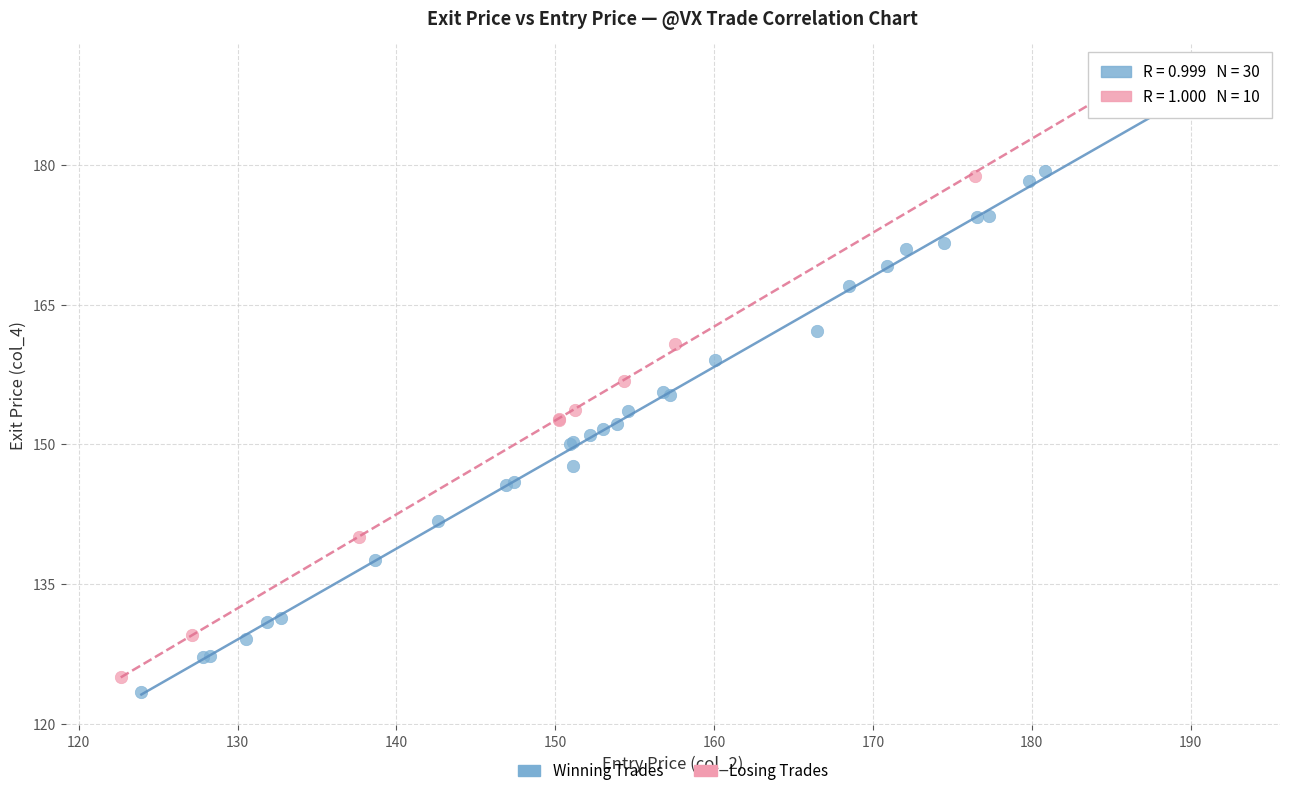

Which series contains the lowest Y value?

Winning Trades